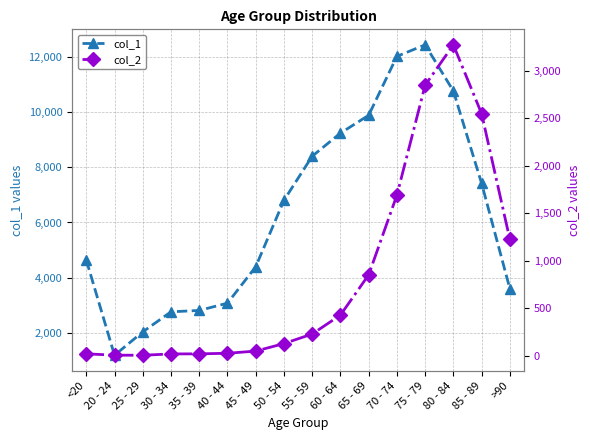

Is it true that col_1 equals 2765 at 30 - 34?

True